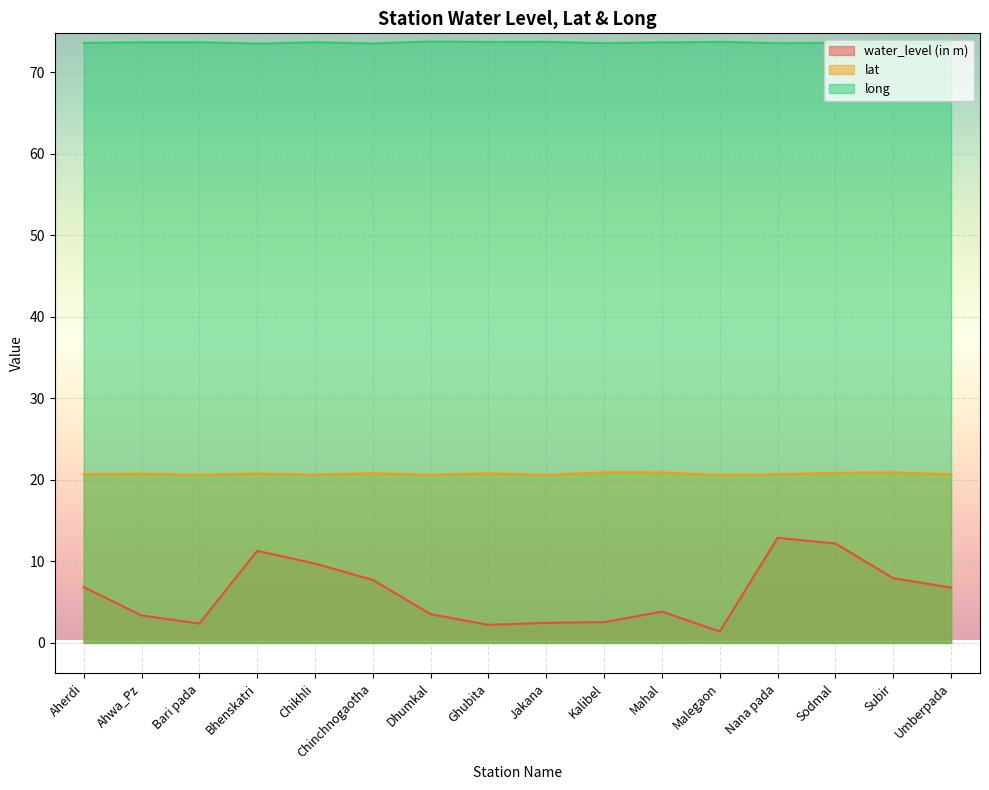

What is the approximate value of lat at Mahal?

20.9